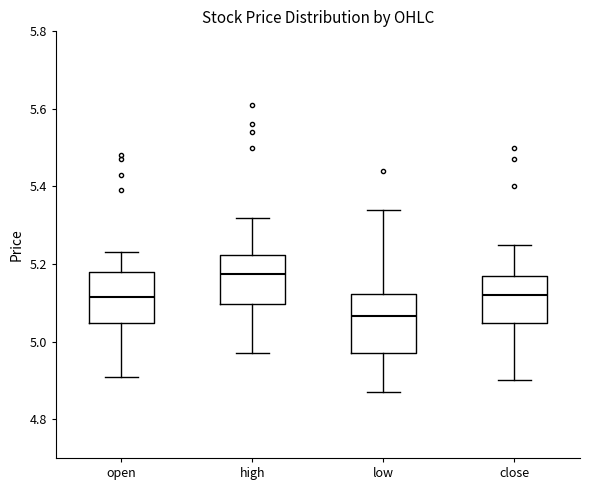

Reading left to right, transcribe this box plot: for each box, give where its median line is, the range the box spans, and where its two whiskers end, as read against the y-axis. The values are not printed on the chart, so give them approximately, as read against the axis.

open: median 5.12, box 5.04 to 5.18, whiskers 4.92 to 5.24
high: median 5.18, box 5.10 to 5.22, whiskers 4.98 to 5.32
low: median 5.06, box 4.98 to 5.12, whiskers 4.88 to 5.34
close: median 5.12, box 5.04 to 5.18, whiskers 4.90 to 5.26